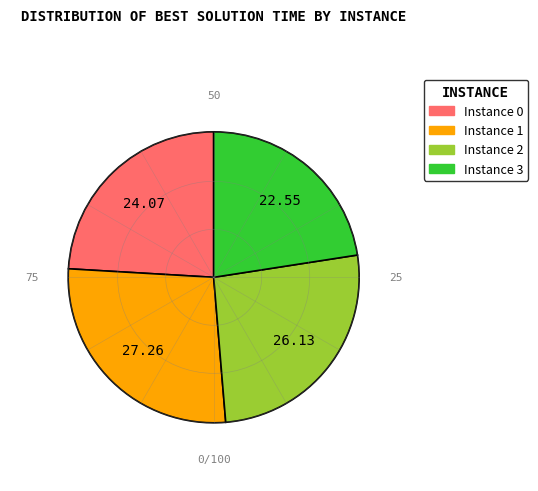

Is there a majority slice in this chart?

No